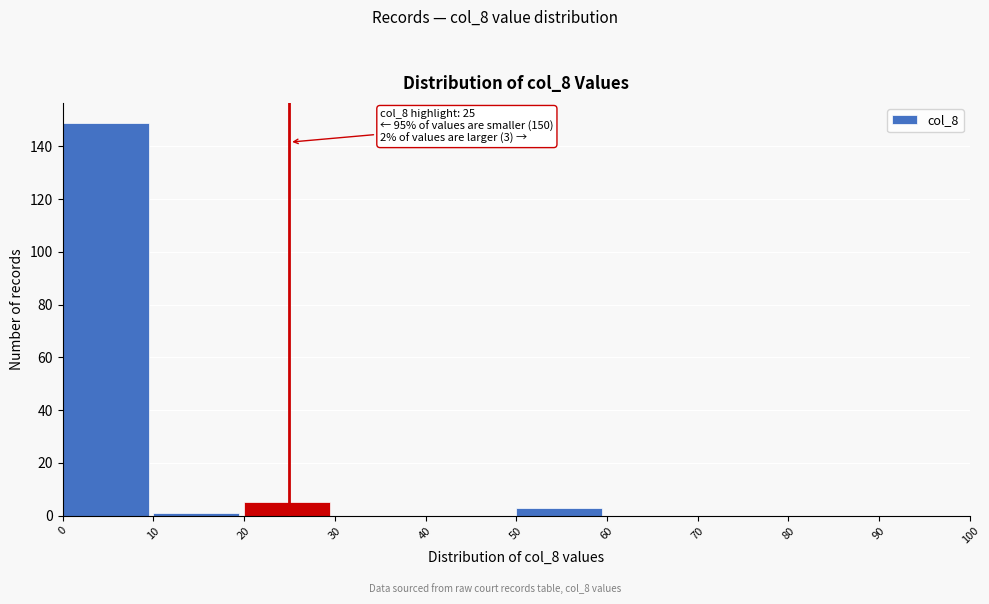

Which range on the x-axis has the tallest bar?

0 to 10